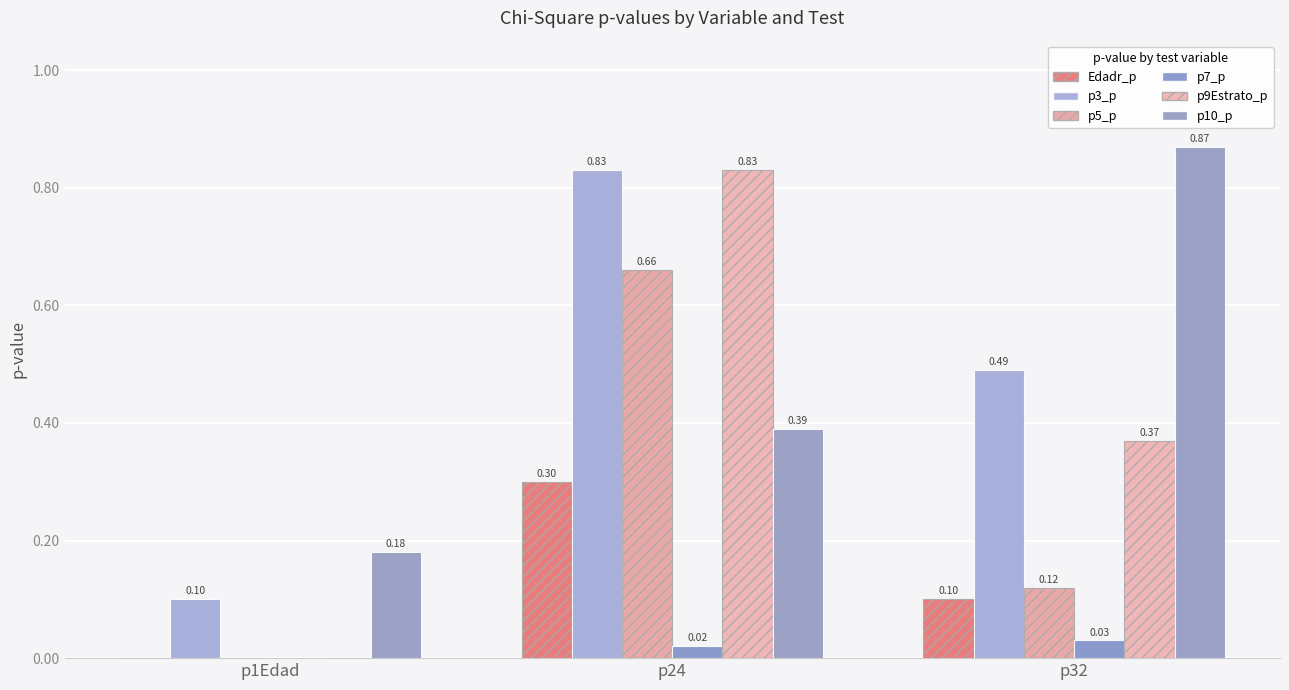

What is the sum of the p10_p values at p32 and p1Edad?

1.1